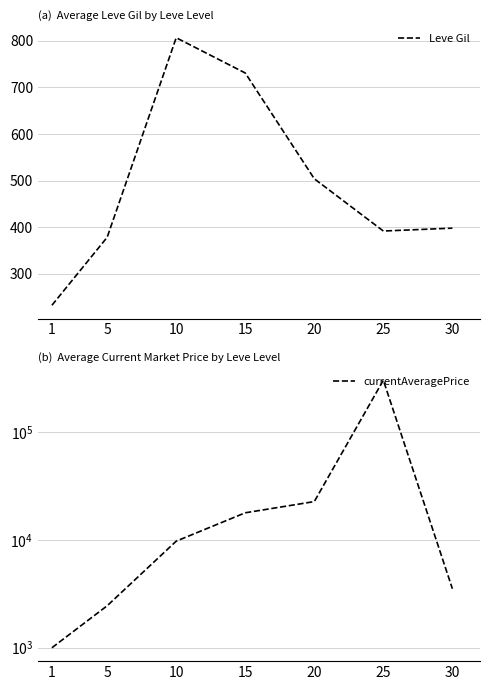

How many data points does each series have?

7